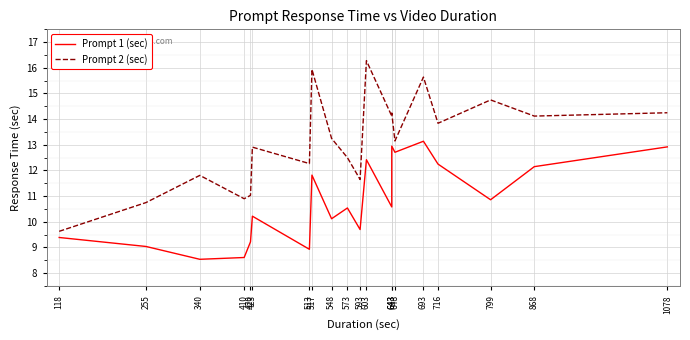

Where is the first local maximum for Prompt 1 (sec)?

423